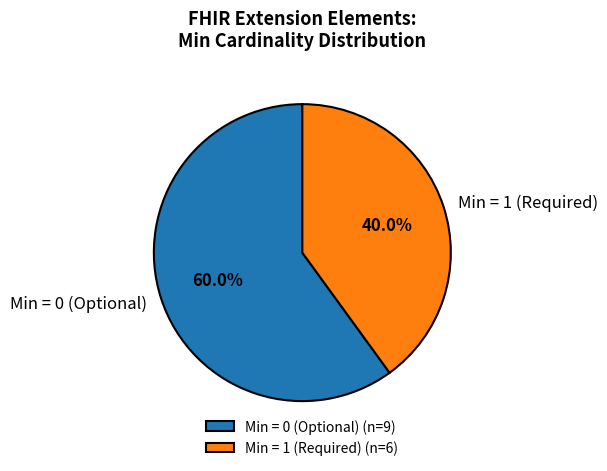

Does Min = 0 (Optional) represent more than half of the total?

Yes